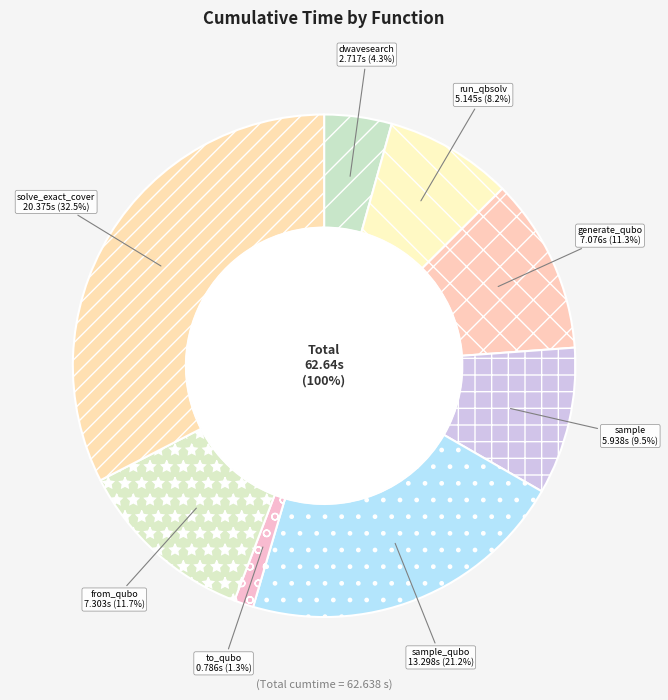

To the nearest percent, what is the difference between the dwave_qbsolv.qbsolv_binding.run_qbsolv and solve_exact_cover slice percentages?

24%